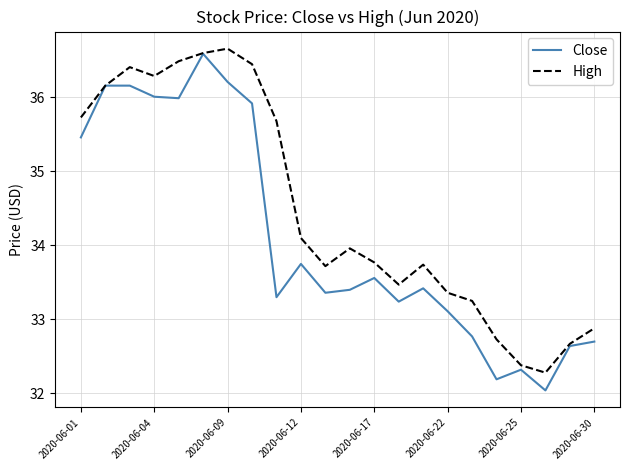

What is the greatest value displayed?

36.7